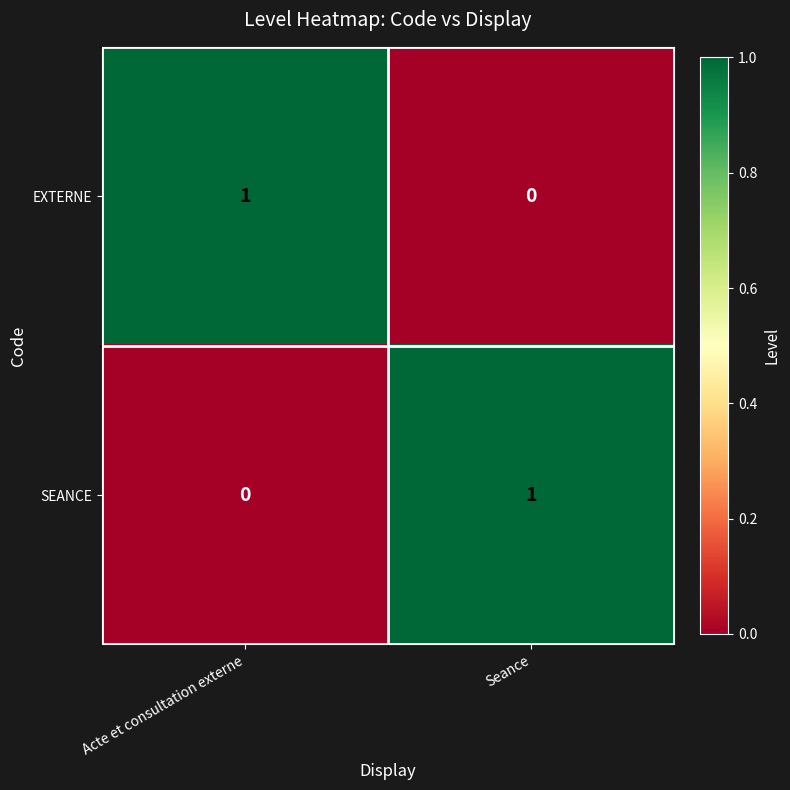

Rank the series at Seance from lowest to highest value.

EXTERNE, SEANCE